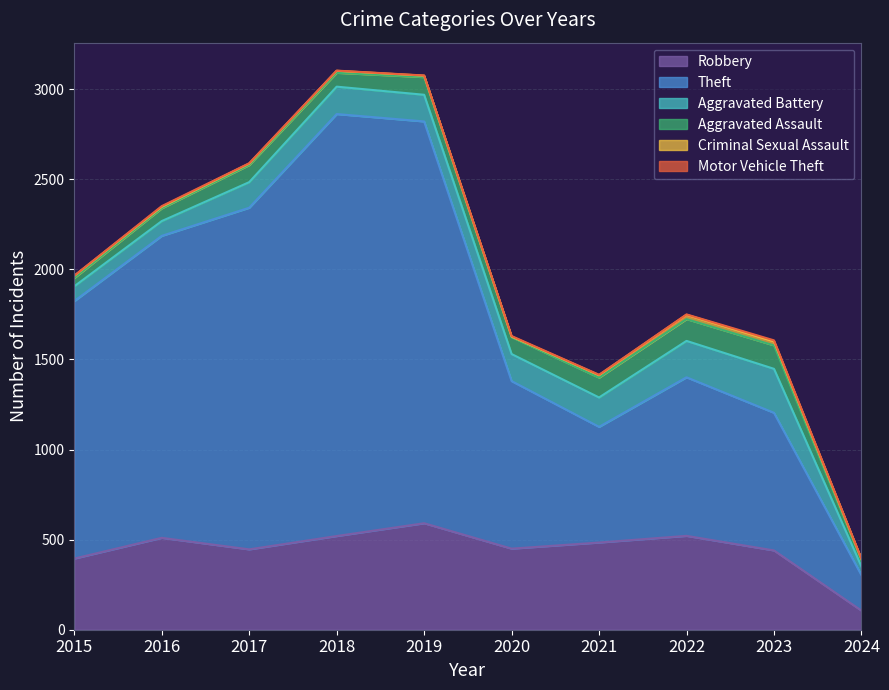

What is the highest value of the Theft series?

2342